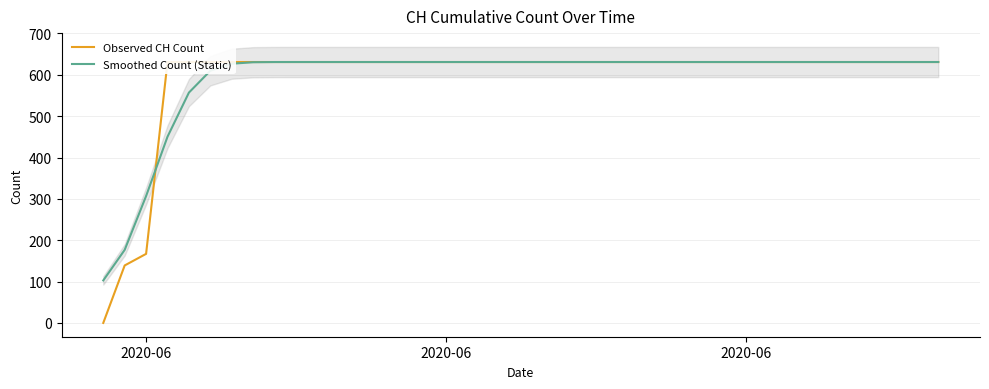

At which label is Smoothed Count (Static) closest to 366?

2020-06